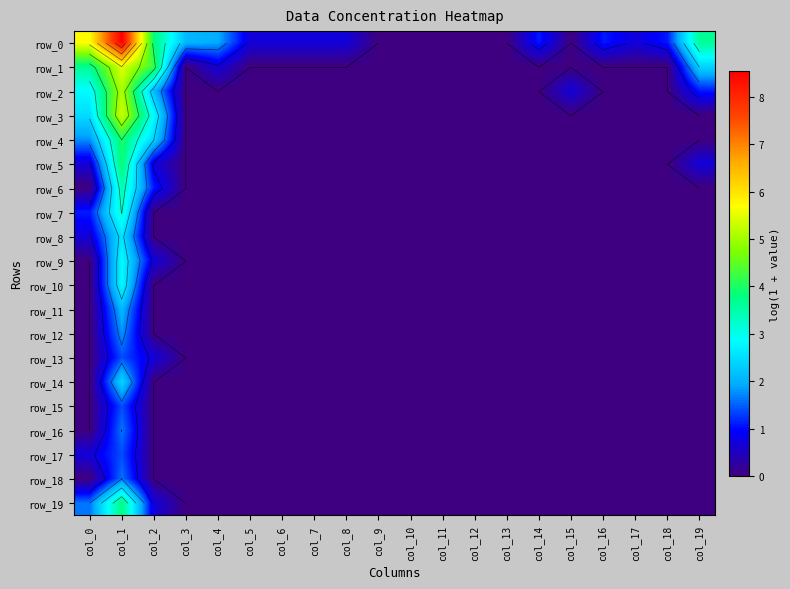

Is the value of row_10 at col_16 greater than the value of row_17 at col_3?

No